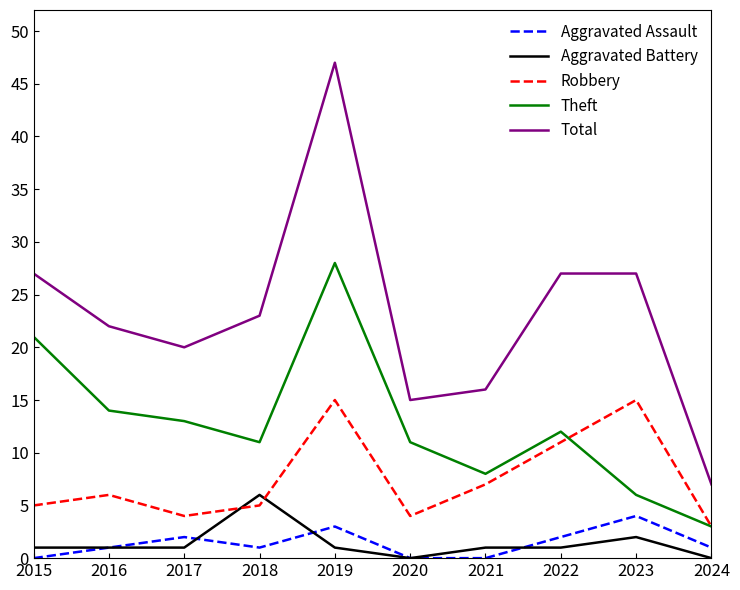

Is the value of Aggravated Assault at 2021 greater than the value of Theft at 2018?

No